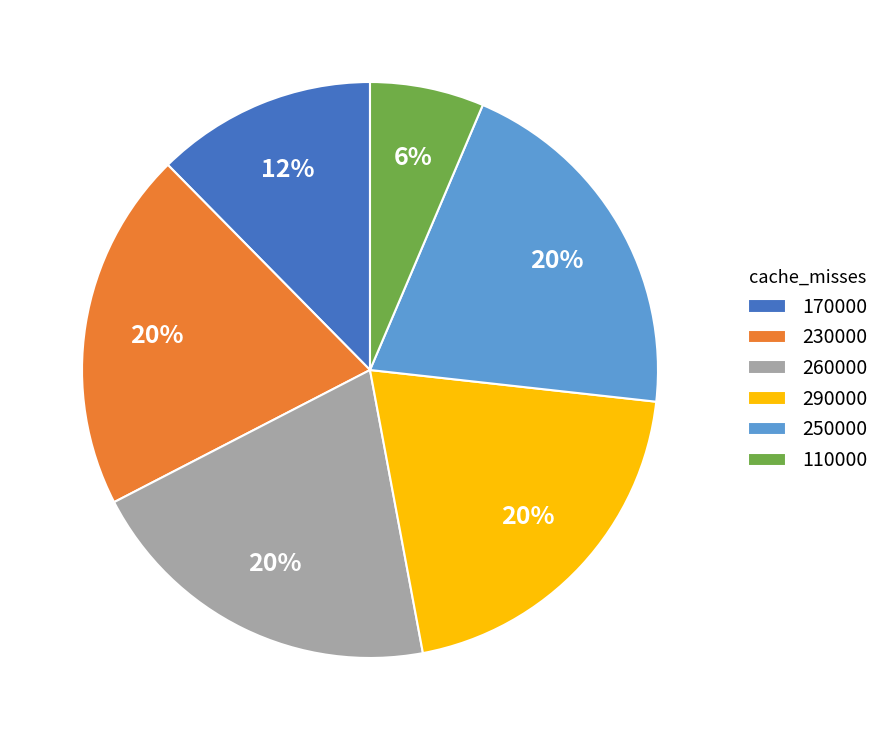

Is there a majority slice in this chart?

No